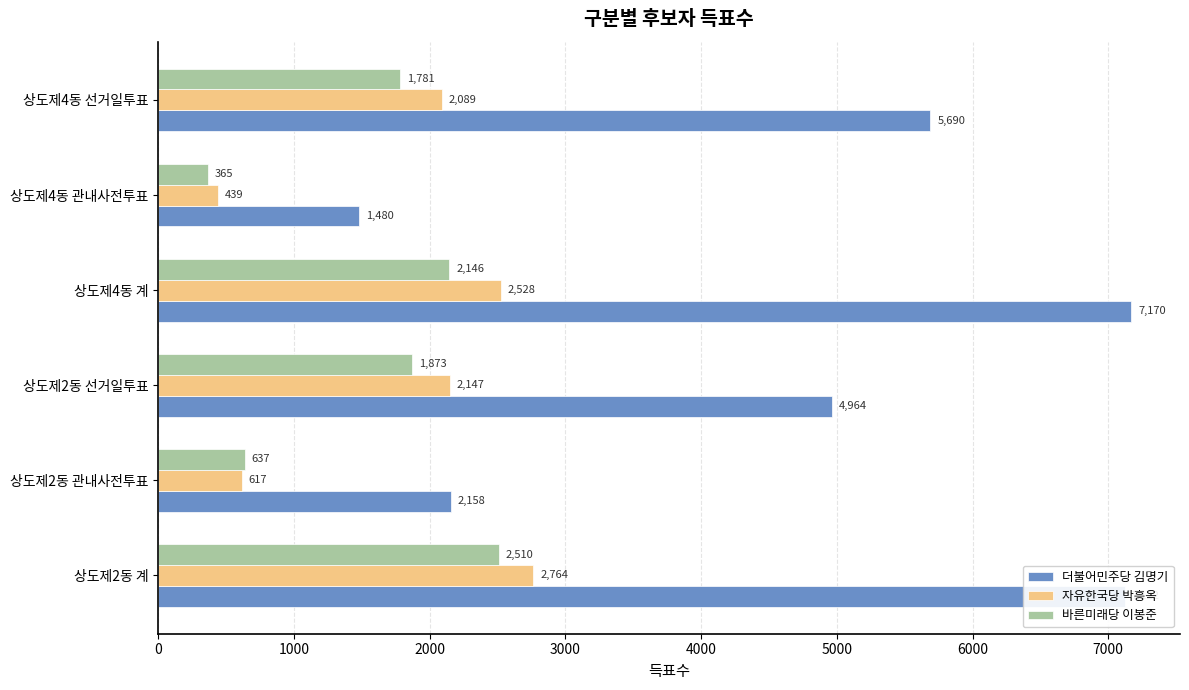

What is the difference between the second highest and second lowest values in the 바른미래당 이봉준 series?

1509